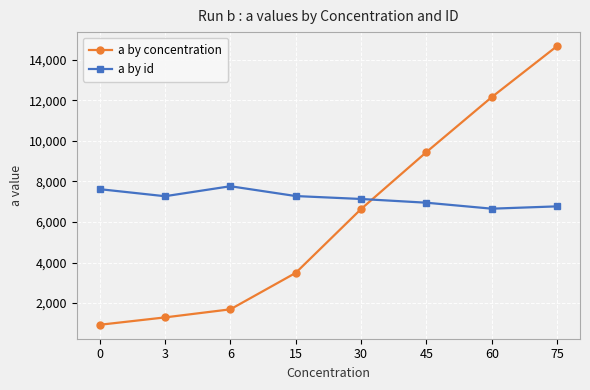

List the series in order of their overall mean, highest first.

a by id, a by concentration